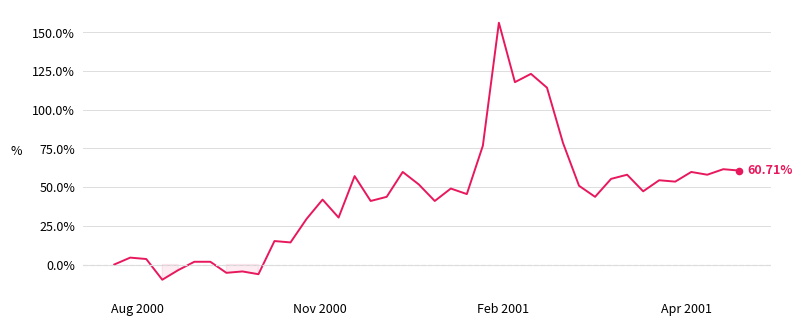

What is the difference between the maximum and minimum values?

166.1